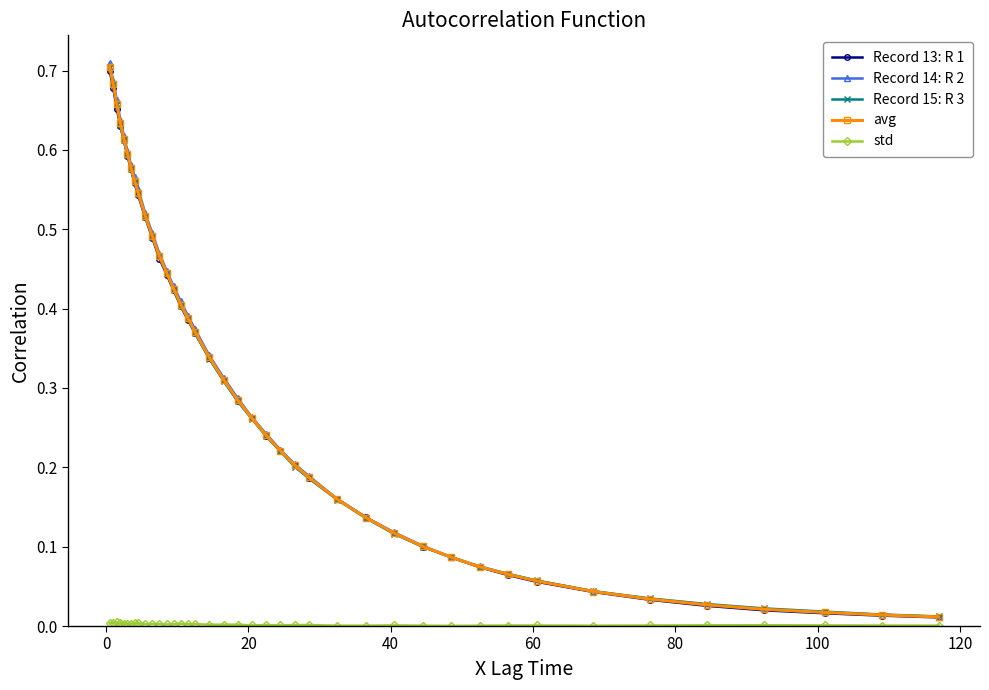

Which series has the widest spread of values?

Record 14: R 2